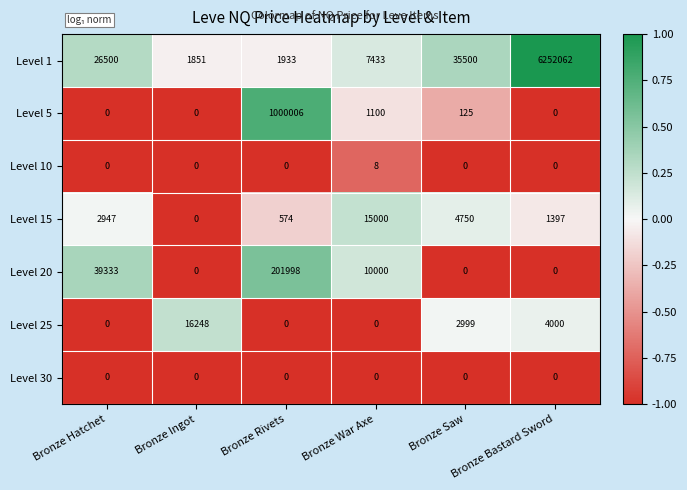

At which category is the sum across all series the highest?

Bronze Bastard Sword